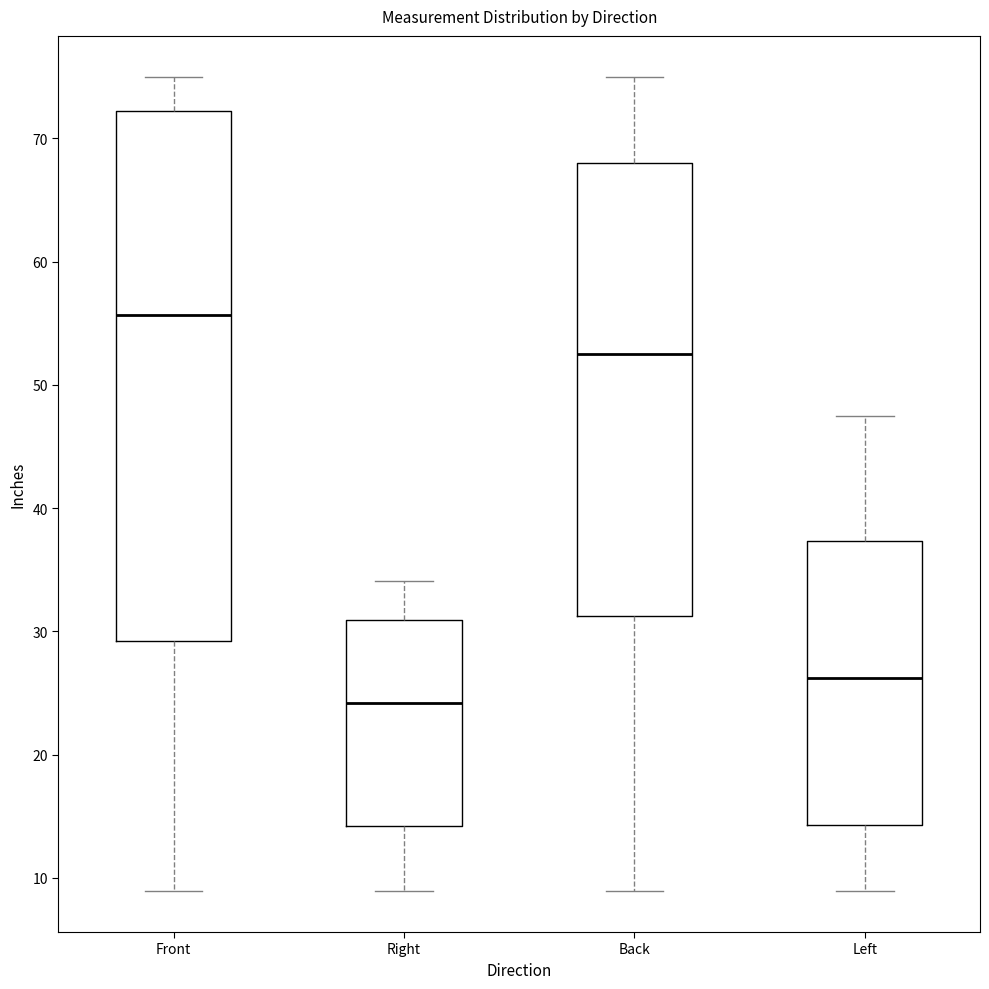

Which box has the highest median line?

Front